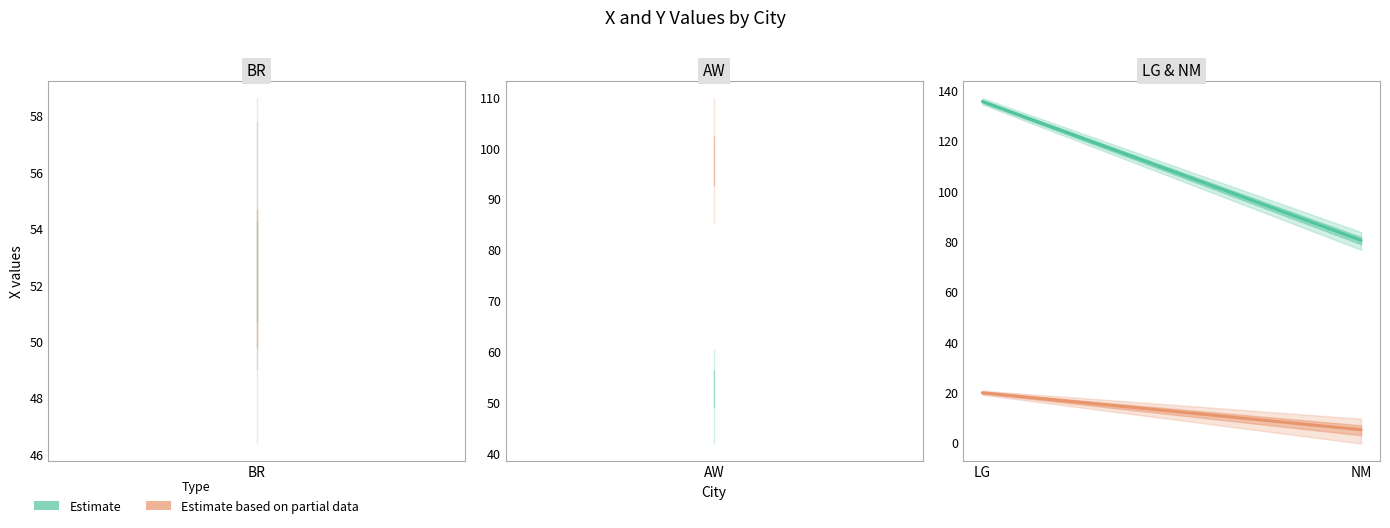

Is the value of Estimate at LG greater than the value of Estimate based on partial data at NM?

Yes